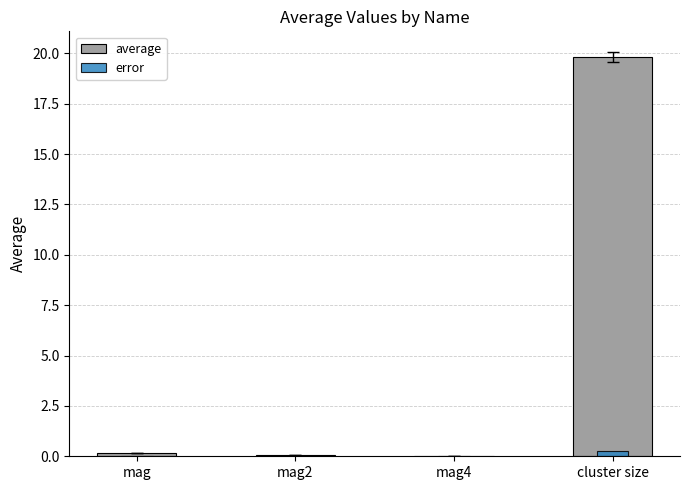

Reading left to right, what are all the values shown in this chart?

average: 0.2	0.1	0.0	19.8
error: 0.0	0.0	0.0	0.2